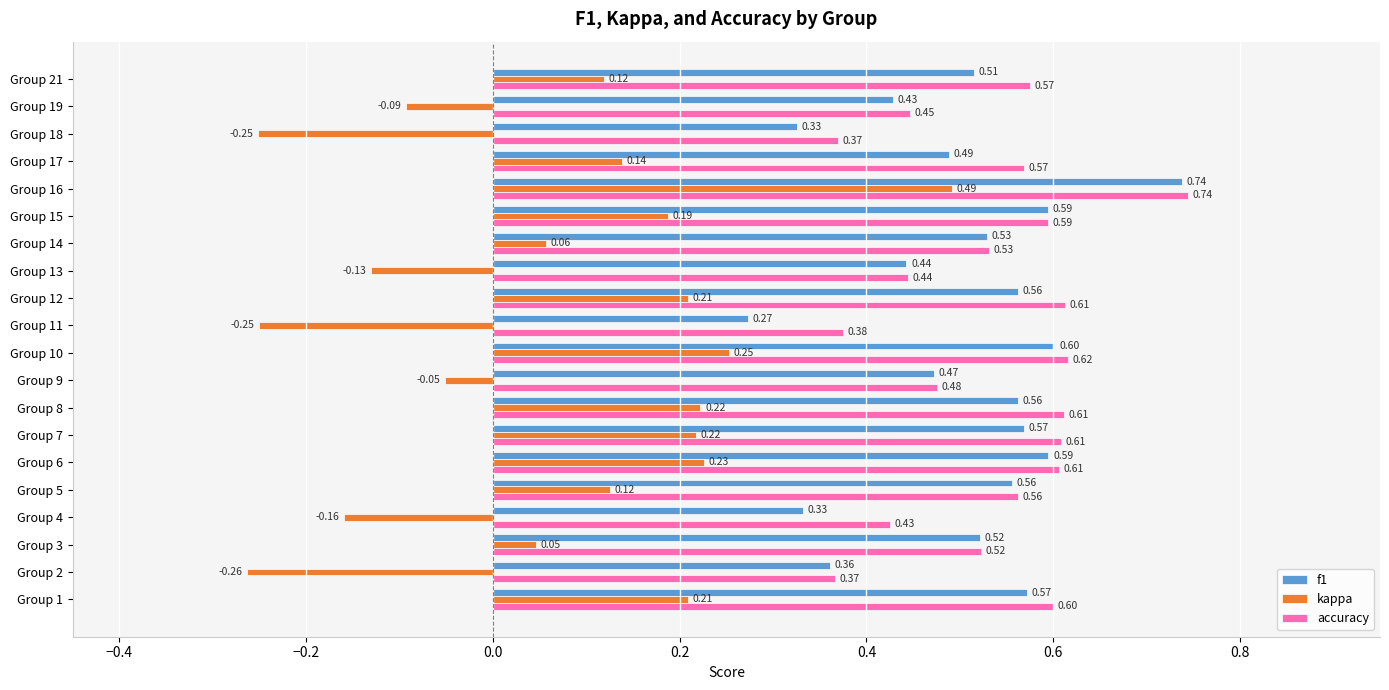

How many categories are shown in the chart?

20